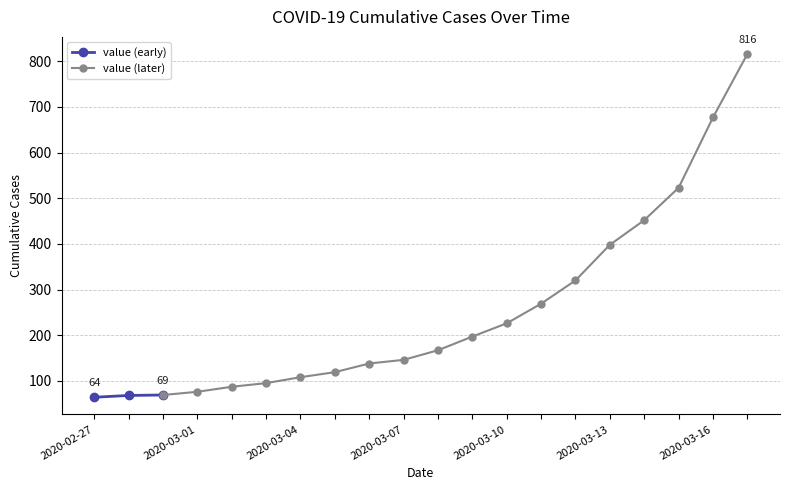

How many categories are shown in the chart?

20